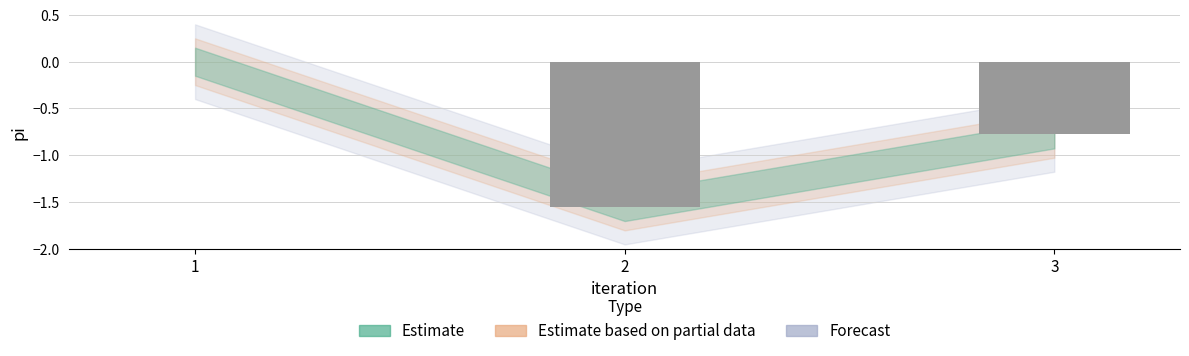

What is the change in value from 1 to 3?

-0.8